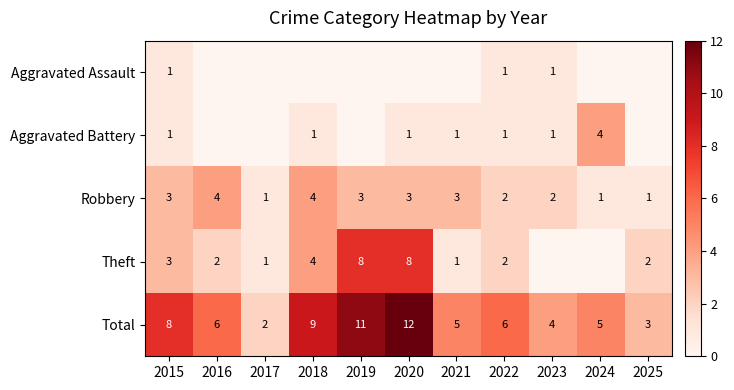

How many Robbery values are between 1 and 3?

9